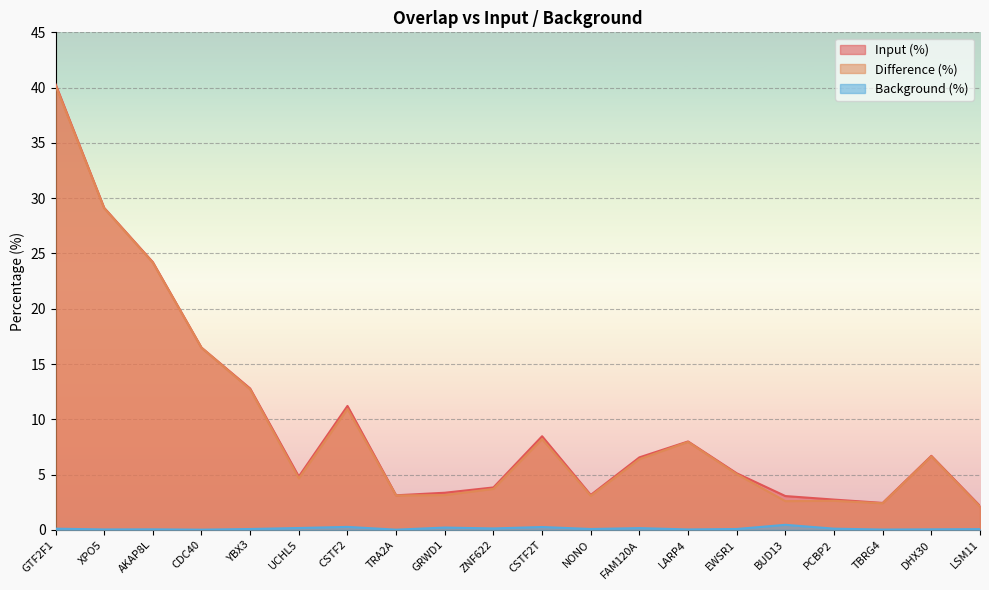

Is it true that Input (%) equals 5.9 at YBX3?

False